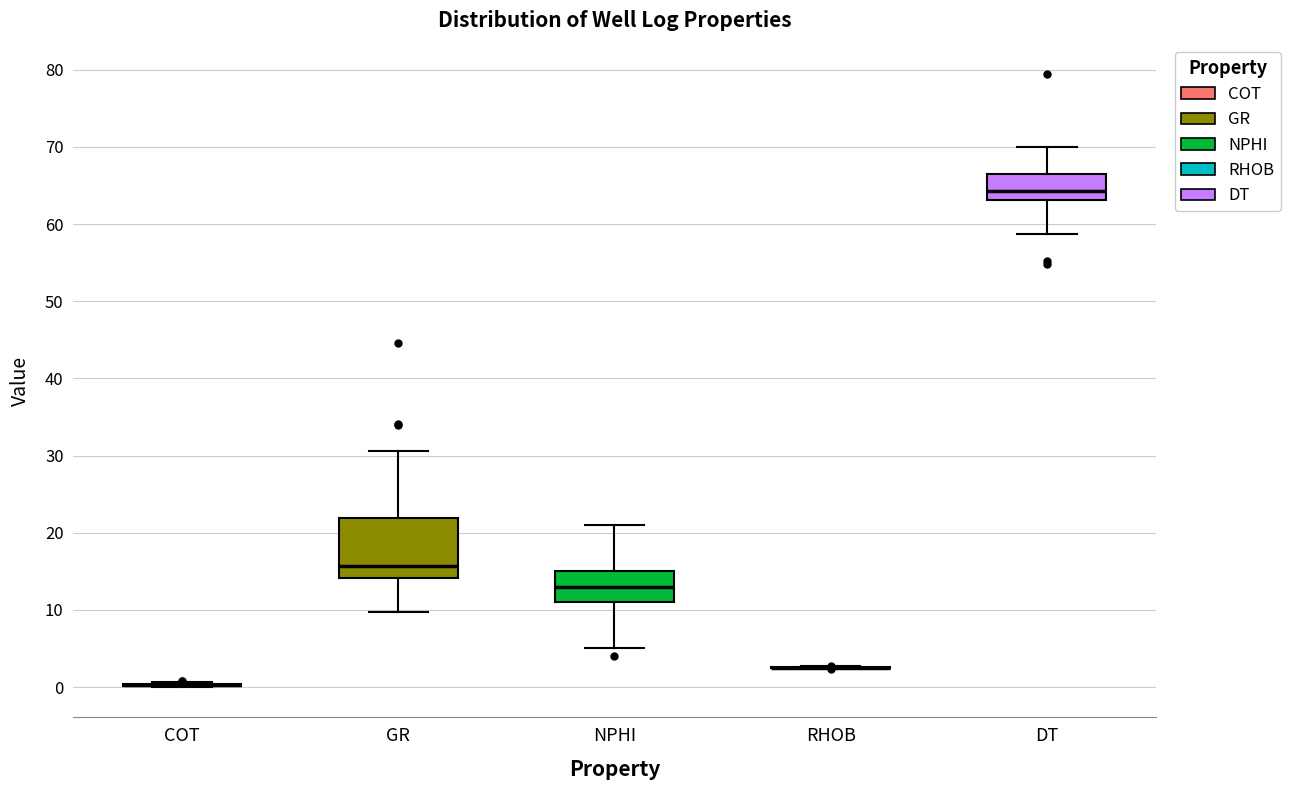

Reading left to right, read every box against the y-axis: the position of its median line, the range the box covers, and the ends of its whiskers. The values are not printed on the chart, so give them approximately, as read against the axis.

COT: box collapsed to a line at 0, whiskers 0 to 1
GR: median 16, box 14 to 22, whiskers 10 to 31
NPHI: median 13, box 11 to 15, whiskers 5 to 21
RHOB: box collapsed to a line at 3, whiskers 2 to 3
DT: median 64, box 63 to 67, whiskers 59 to 70